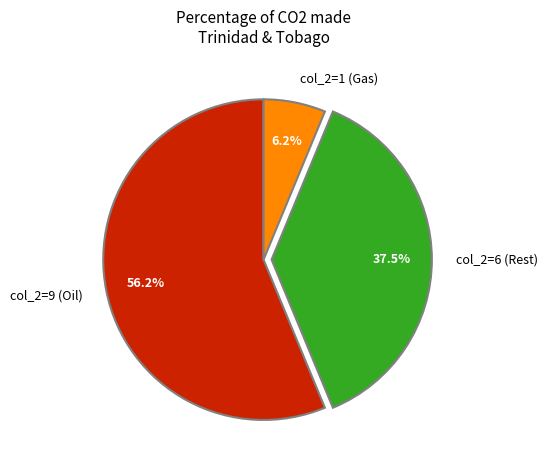

Count the number of slices in the pie.

3